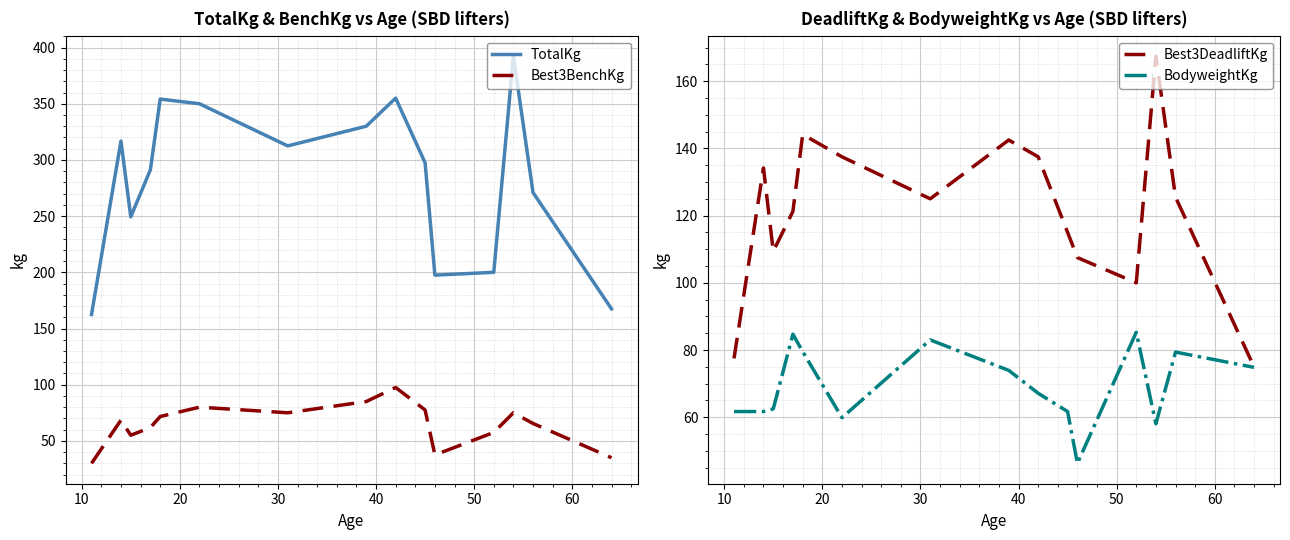

What is the maximum value shown in the chart?

392.5